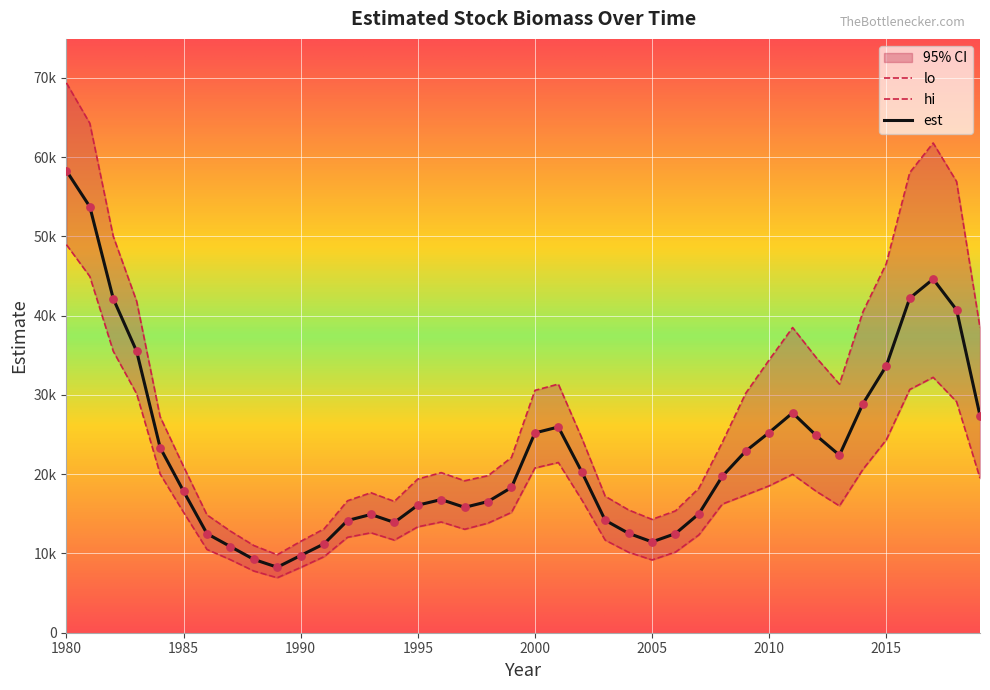

Which series has the largest Y range (max minus min)?

hi